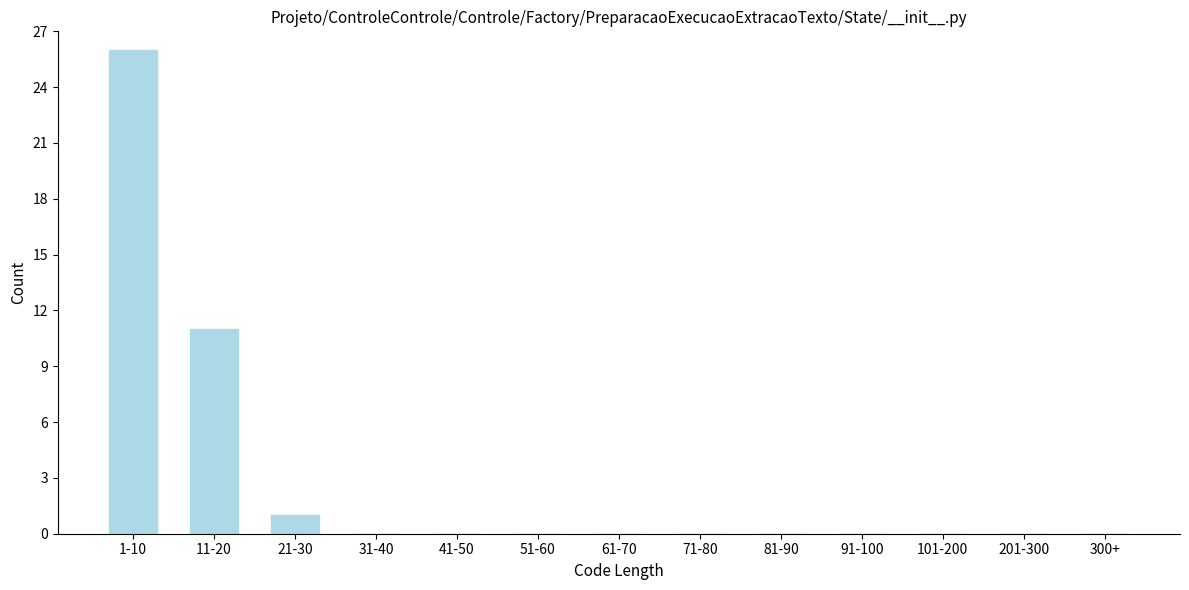

Reading left to right, extract all data points from this chart.

1-10=26	11-20=11	21-30=1	31-40=0	41-50=0	51-60=0	61-70=0	71-80=0	81-90=0	91-100=0	101-200=0	201-300=0	300+=0